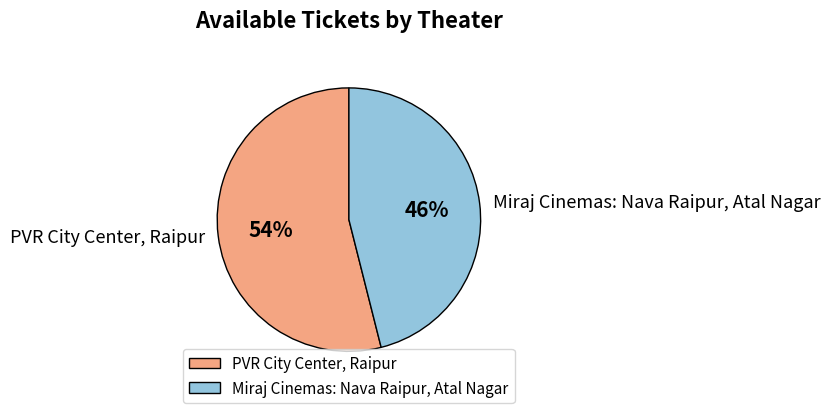

To the nearest percent, what is the difference between the Miraj Cinemas: Nava Raipur, Atal Nagar and PVR City Center, Raipur slice percentages?

8%